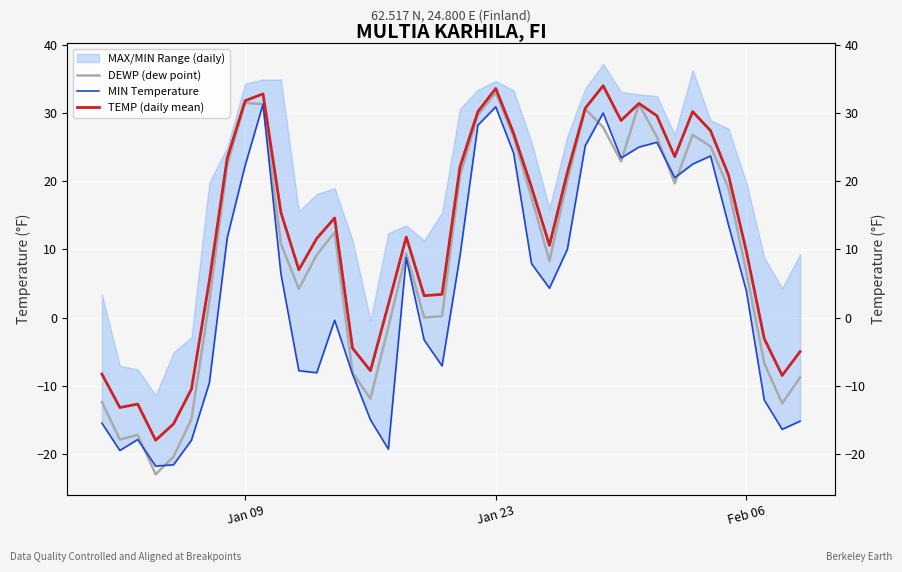

At how many categories does at least one series exceed 14?

20